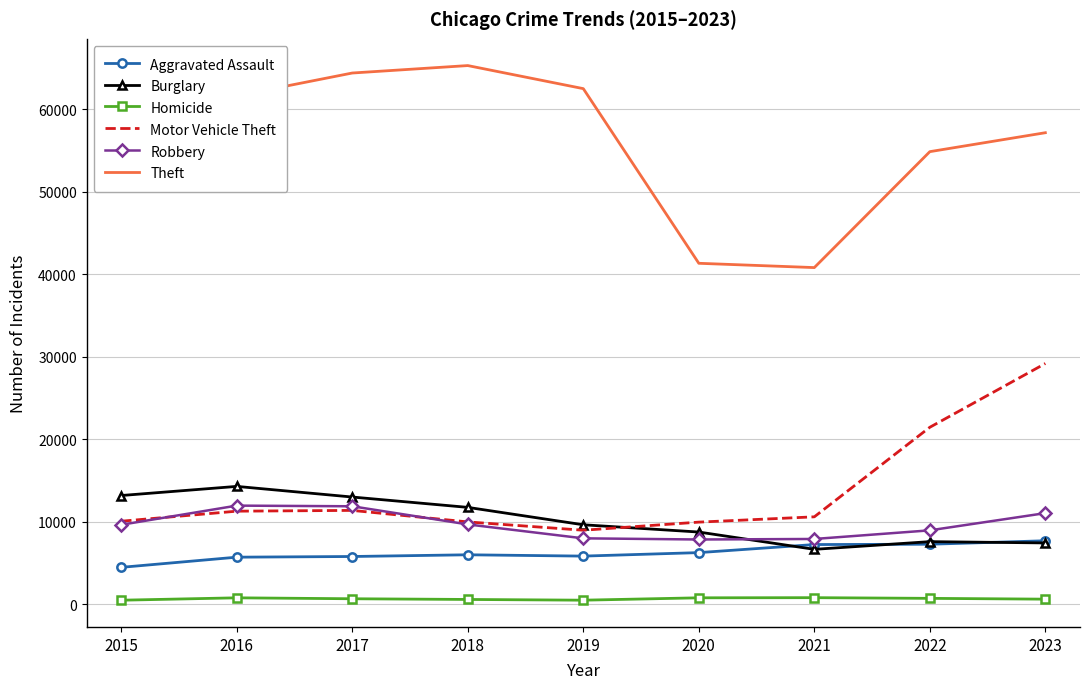

What is the difference between the Motor Vehicle Theft values at 2015 and 2020?

109